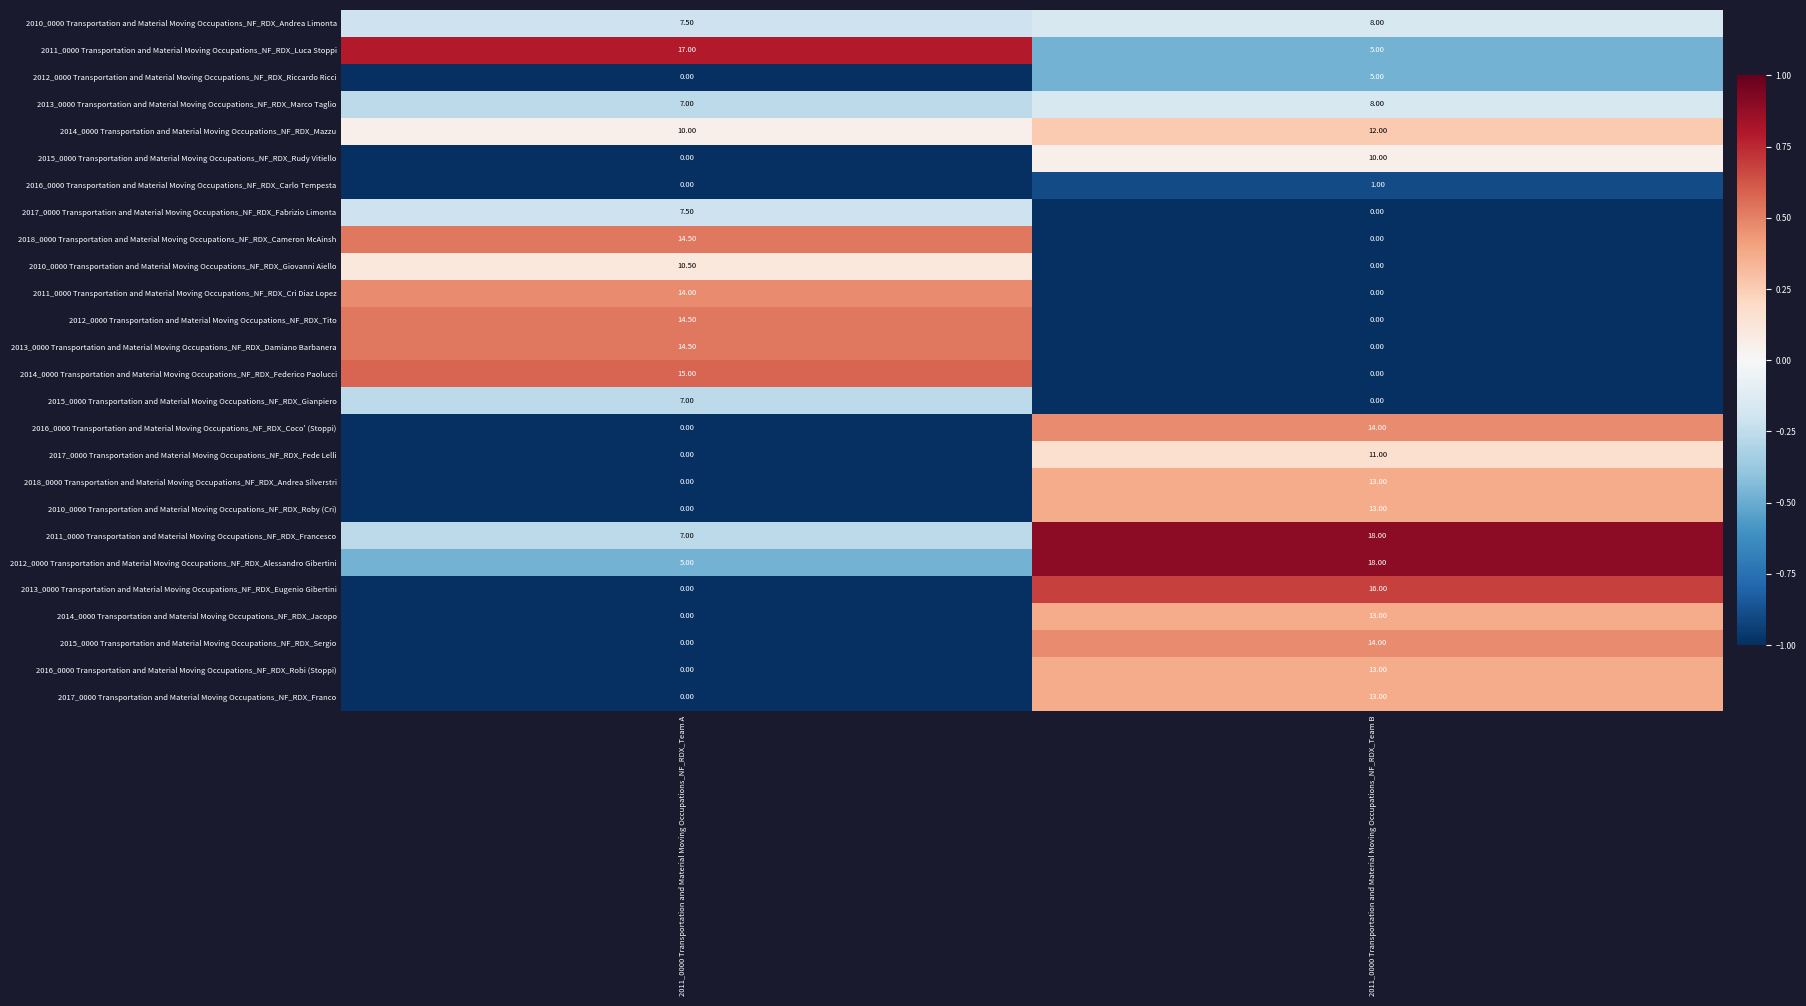

What is the spread (max minus min) of values at 2011_0000 Transportation and Material Moving Occupations_NF_RDX_Team B?

18.0